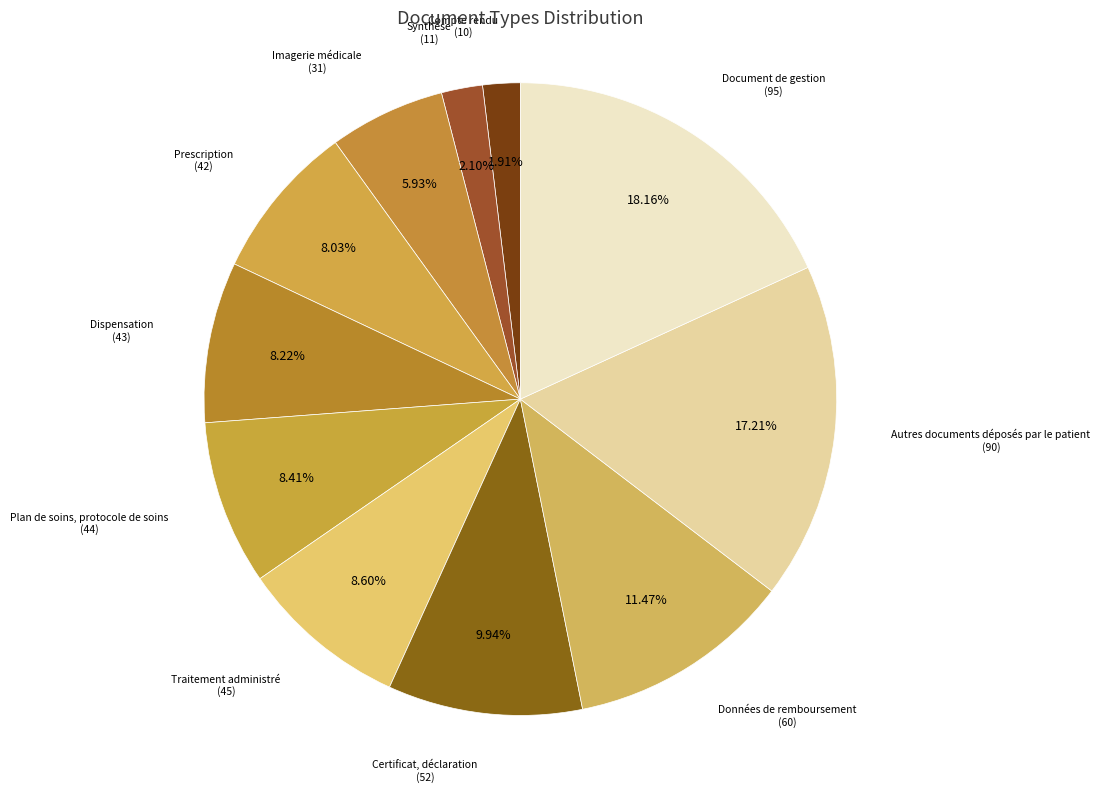

How many segments does this pie chart have?

11